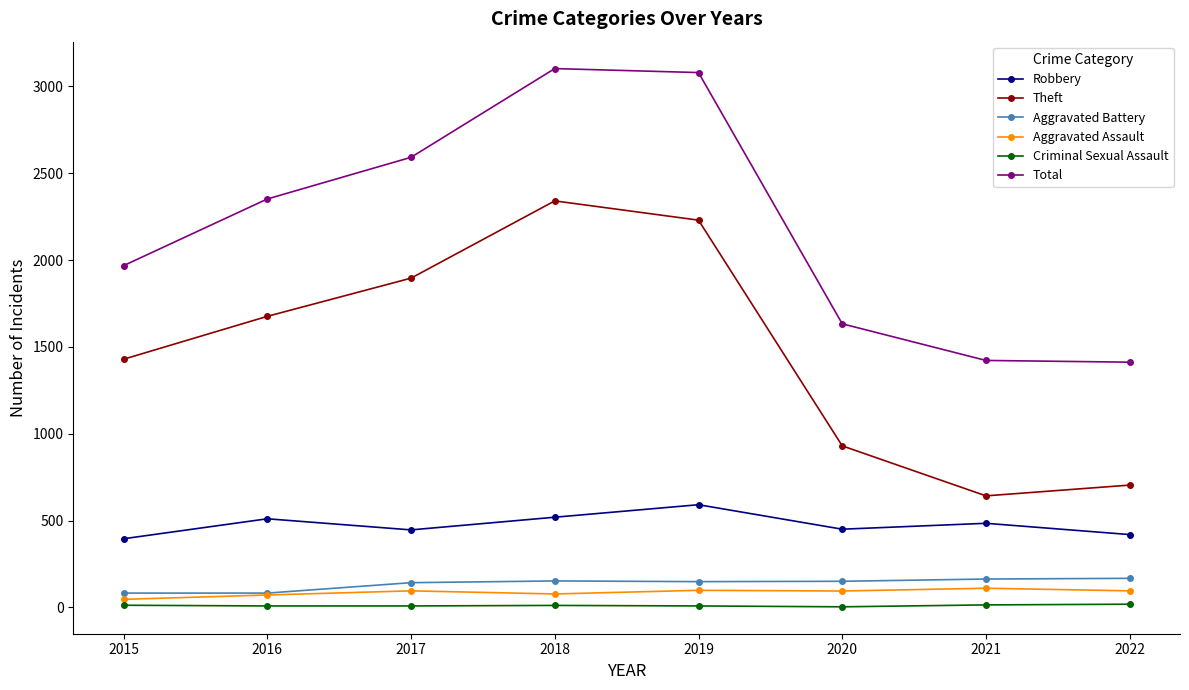

How many series are shown in this chart?

6